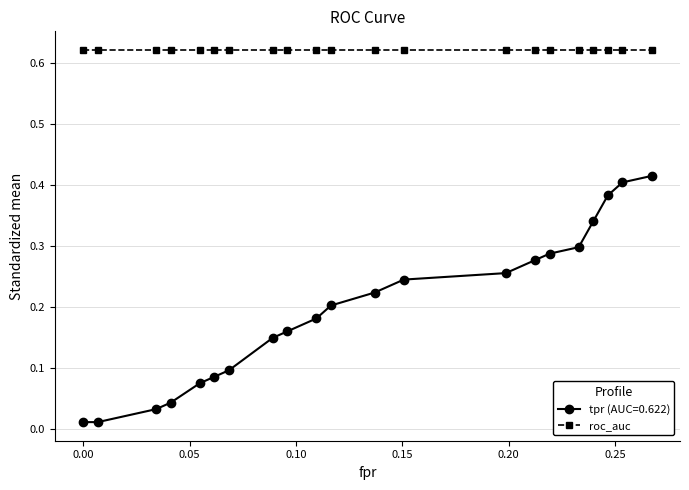

Which series has the widest spread of values?

tpr (AUC=0.622)